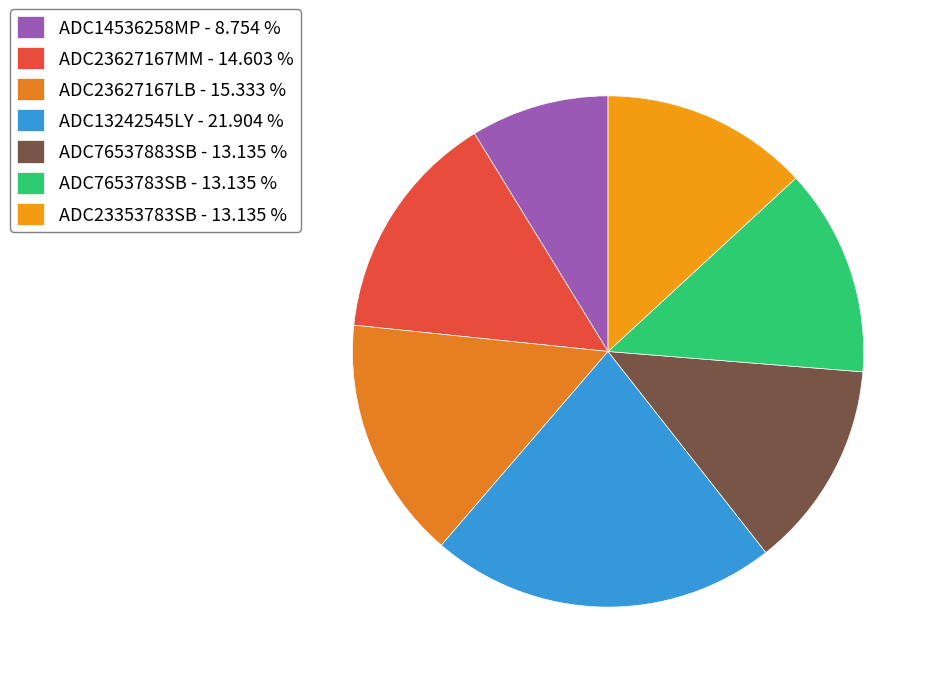

True or false: ADC76537883SB accounts for 4% of the total.

False